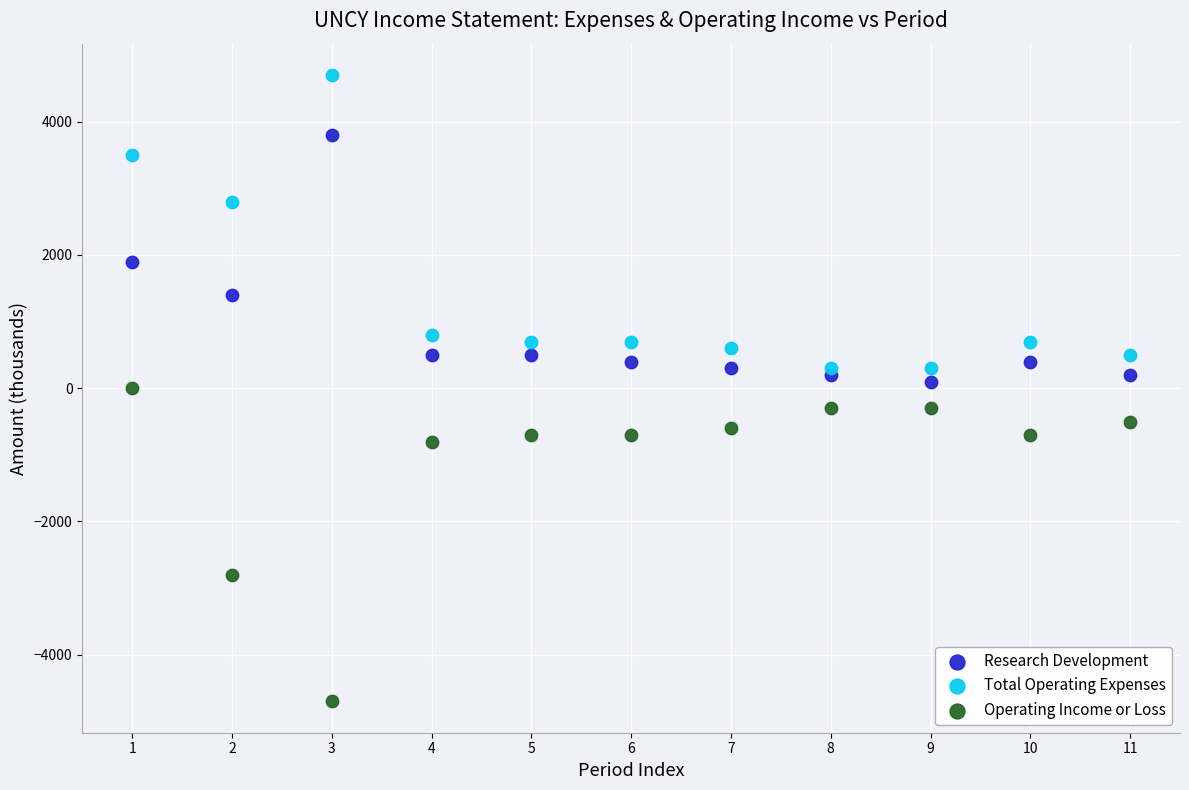

In the Total Operating Expenses series, what Y value is closest to 2500?

2800